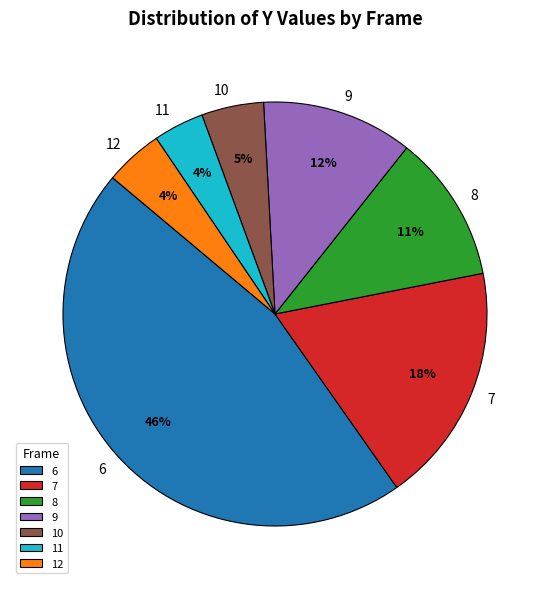

Count the number of slices in the pie.

7